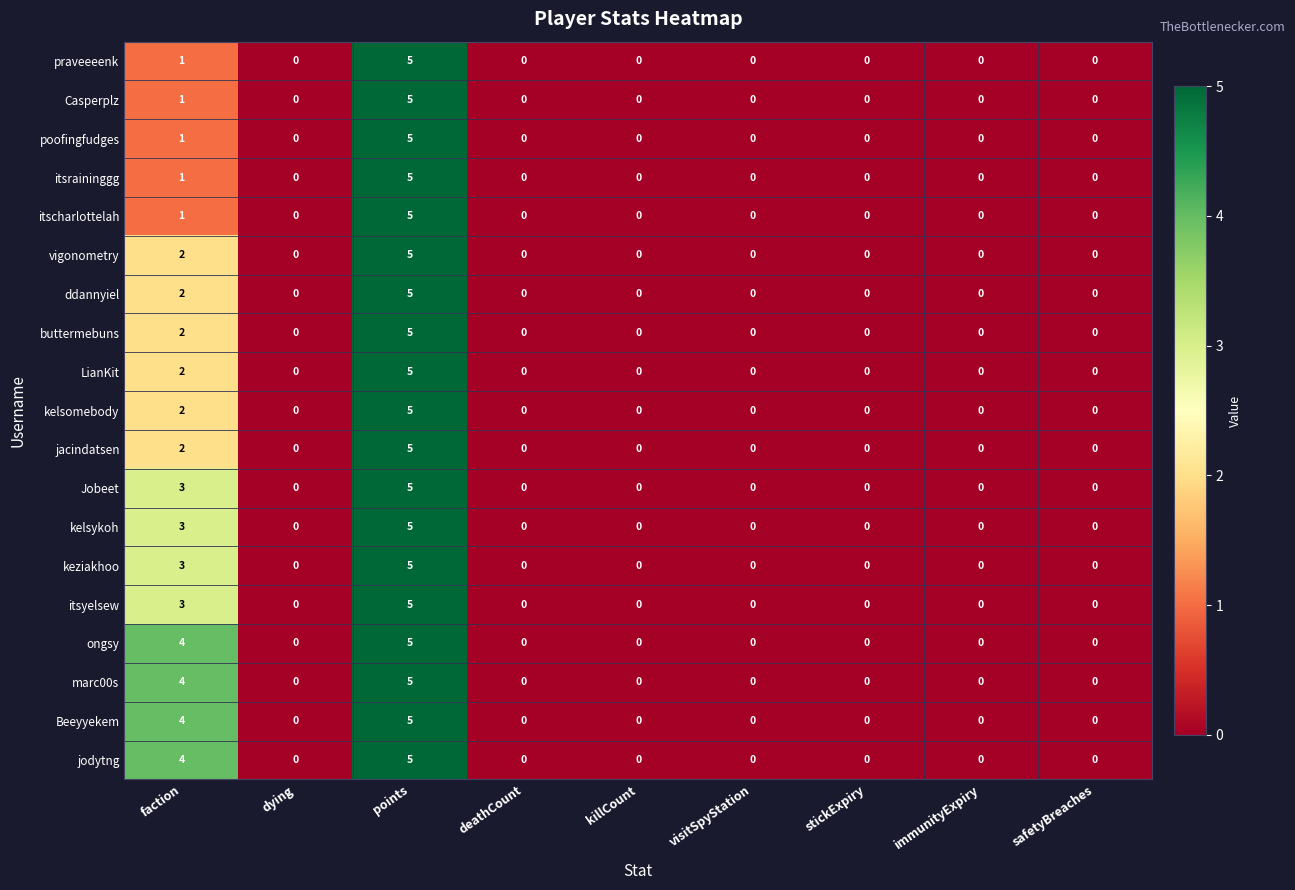

True or false: Jobeet has a value of -2 at deathCount.

False